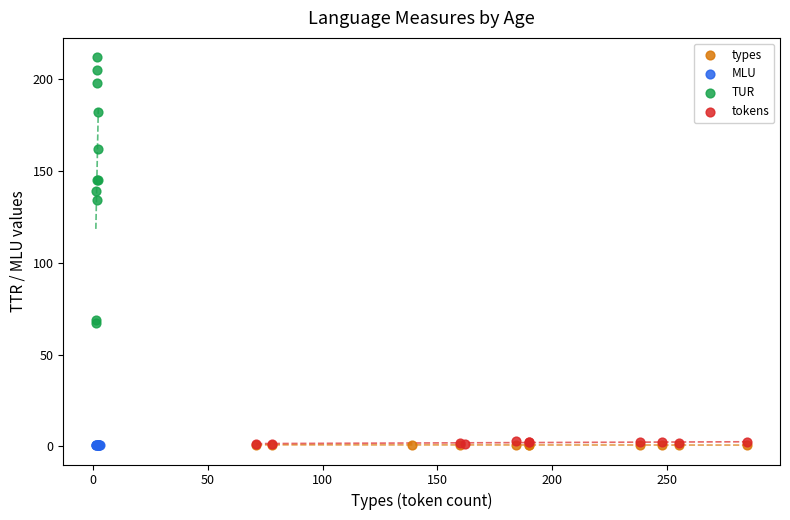

Which series contains the highest Y value?

TUR